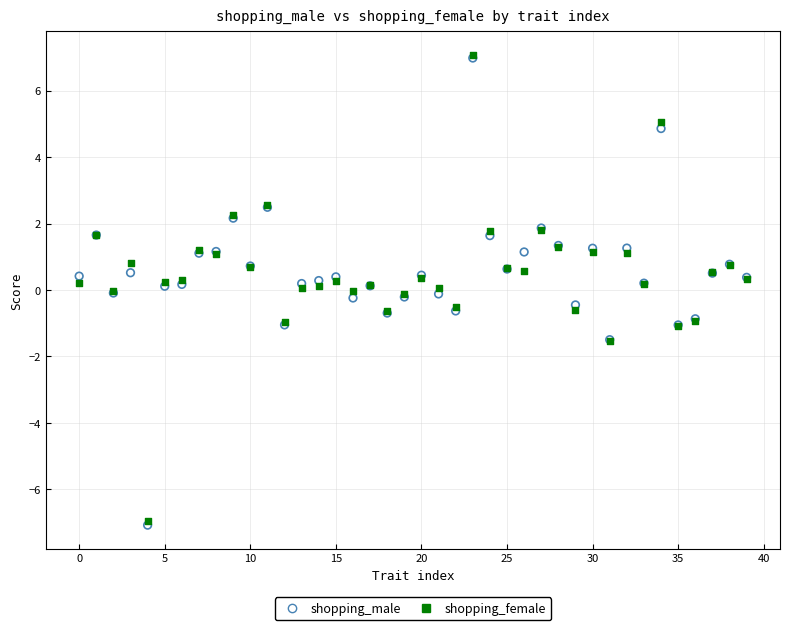

Which series has the widest spread of Y values?

shopping_male